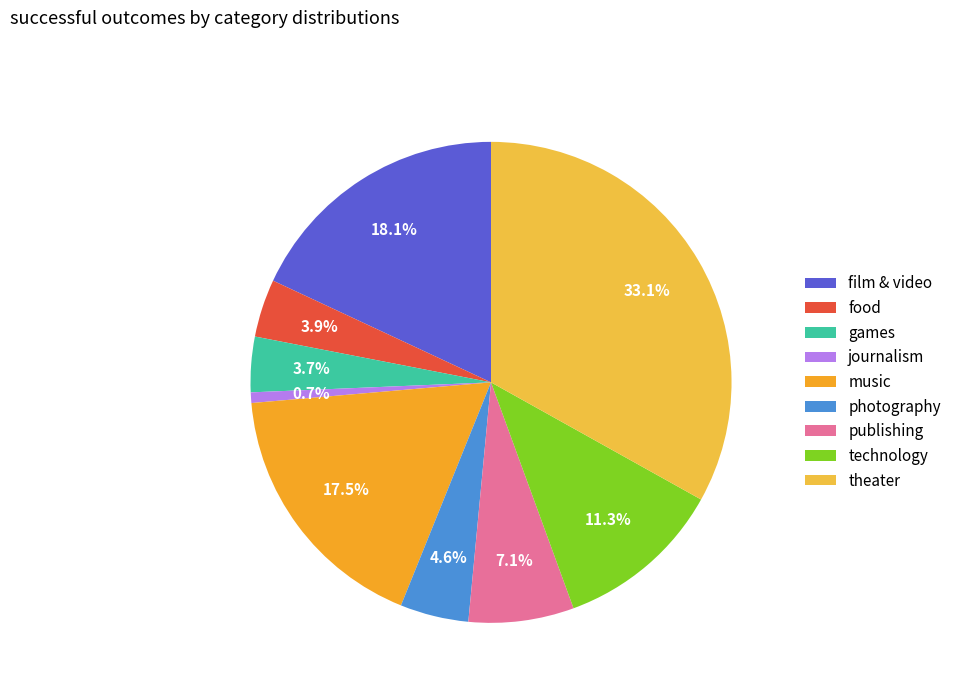

Count the number of slices in the pie.

9